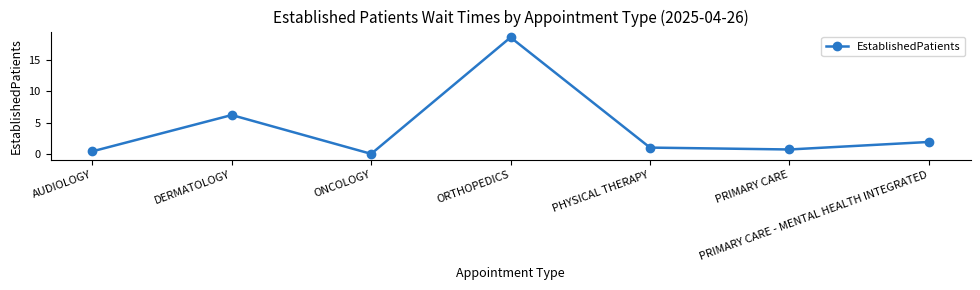

True or false: the data shows 0.0 at ONCOLOGY.

True